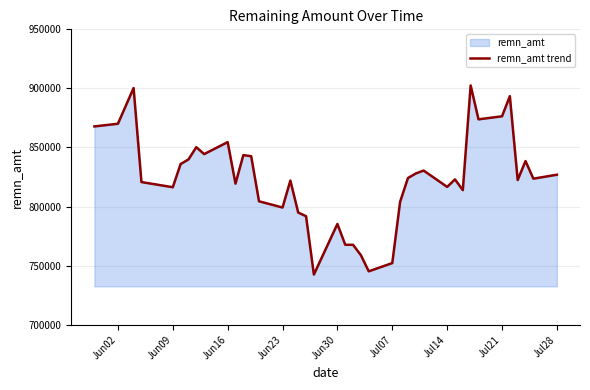

How many data points does each series have?

40